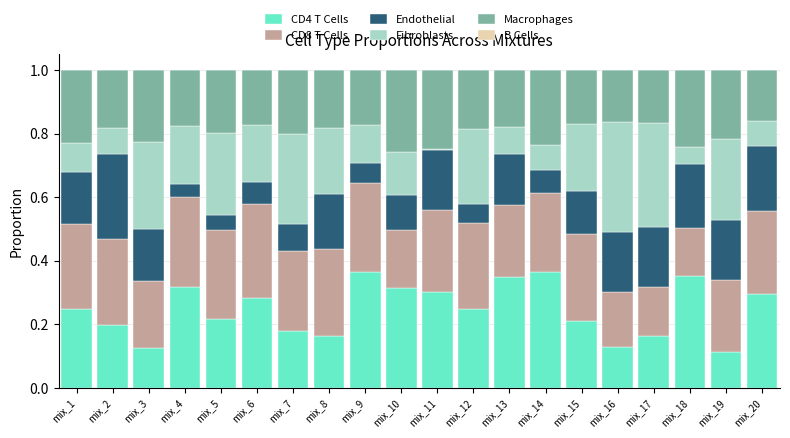

True or false: CD4 T Cells has a value of 0.2 at mix_5.

True